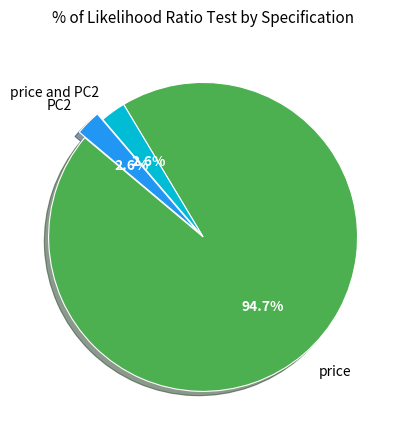

To the nearest percent, what portion does price and PC2 represent?

3%